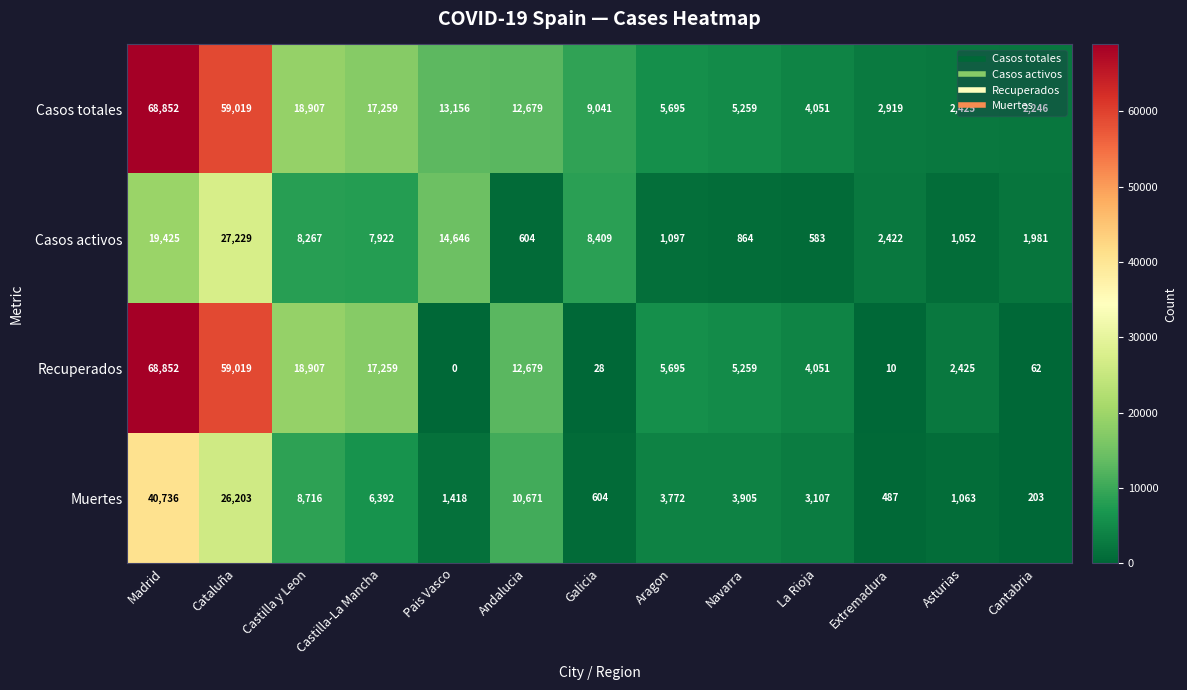

What is the difference between the maximum and minimum values in the Casos totales series?

66606